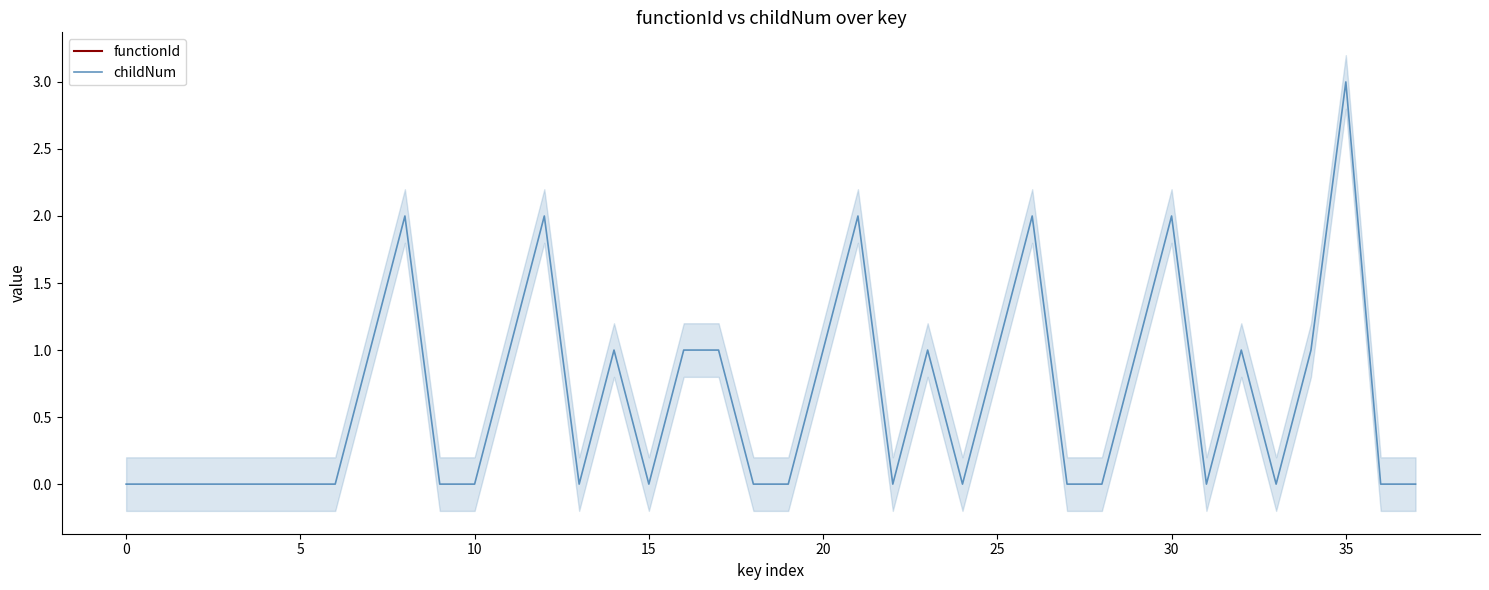

True or false: childNum has a value of 0 at 0.

True